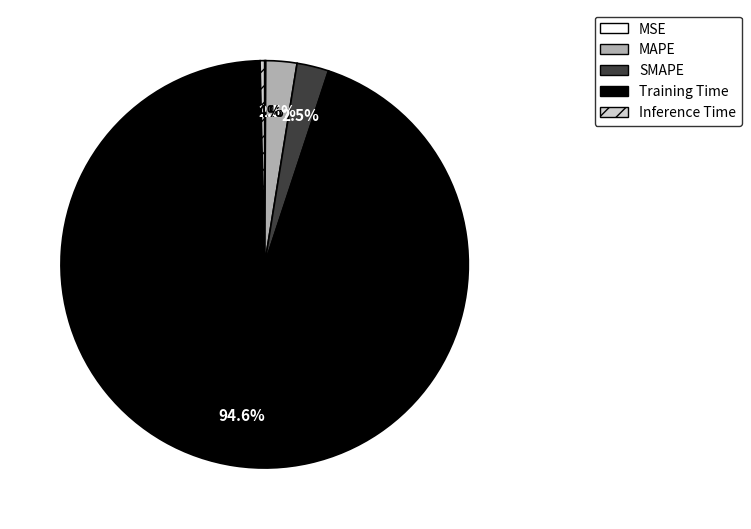

What percentage do Training Time and Inference Time together represent?

94.9%